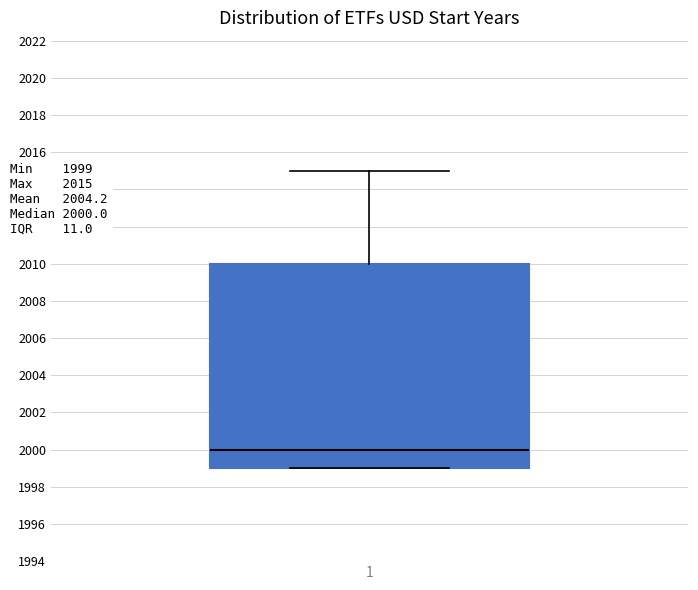

Read this box plot against the y-axis: the position of the median line, the range covered by the box, and the ends of both whiskers. The values are not printed on the chart, so give them approximately, as read against the axis.

median 2000, box 1999 to 2010, whiskers 1999 to 2015